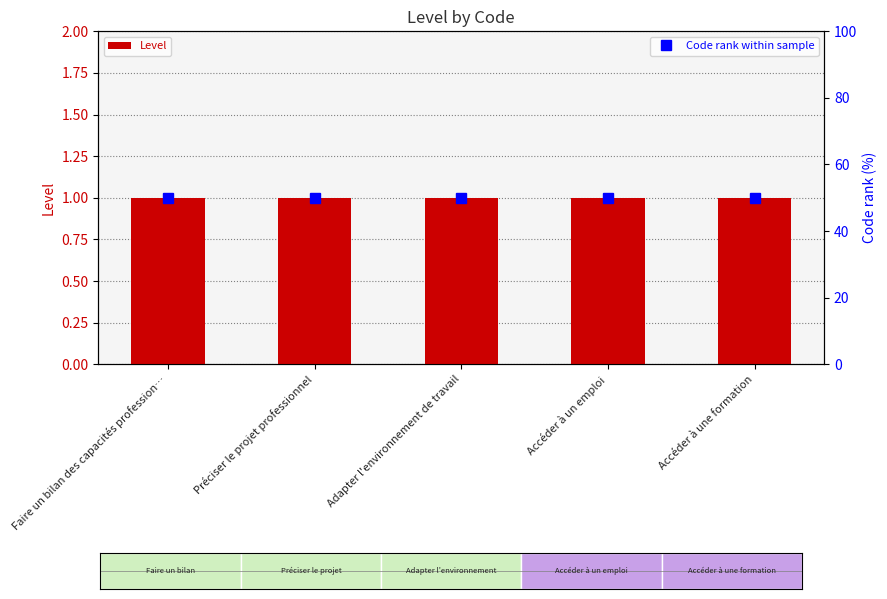

Between Faire un bilan des capacités profession… and Adapter l'environnement de travail, which is larger?

Faire un bilan des capacités profession…